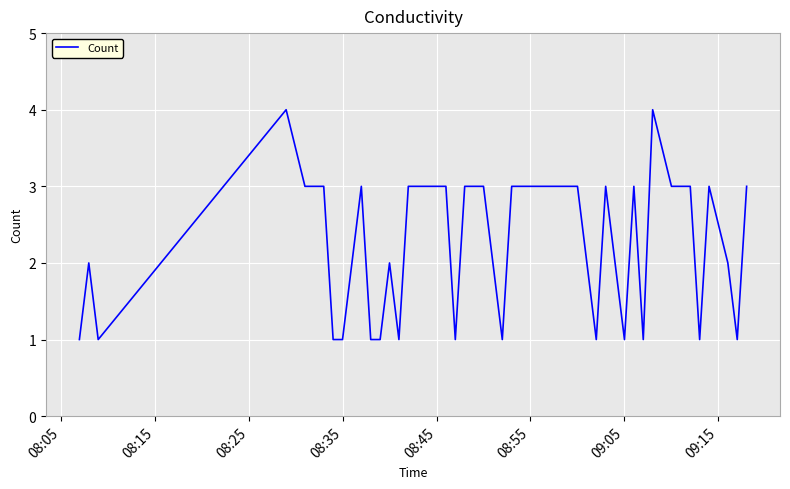

What is the minimum value shown in the chart?

1